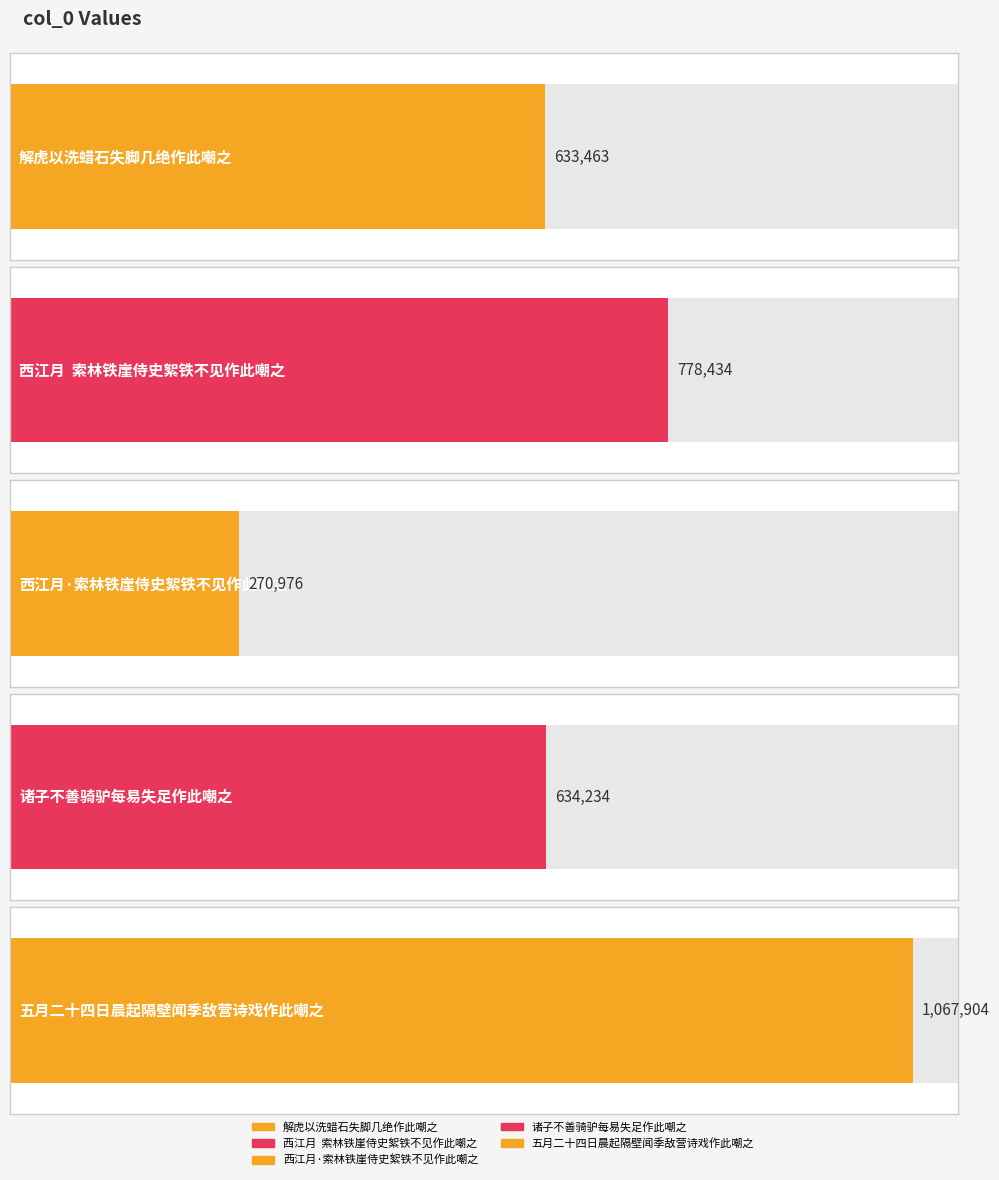

Between 五月二十四日晨起隔壁闻季敌营诗戏作此嘲之 and 西江月·索林铁崖侍史絮铁不见作此嘲之, which is larger?

五月二十四日晨起隔壁闻季敌营诗戏作此嘲之